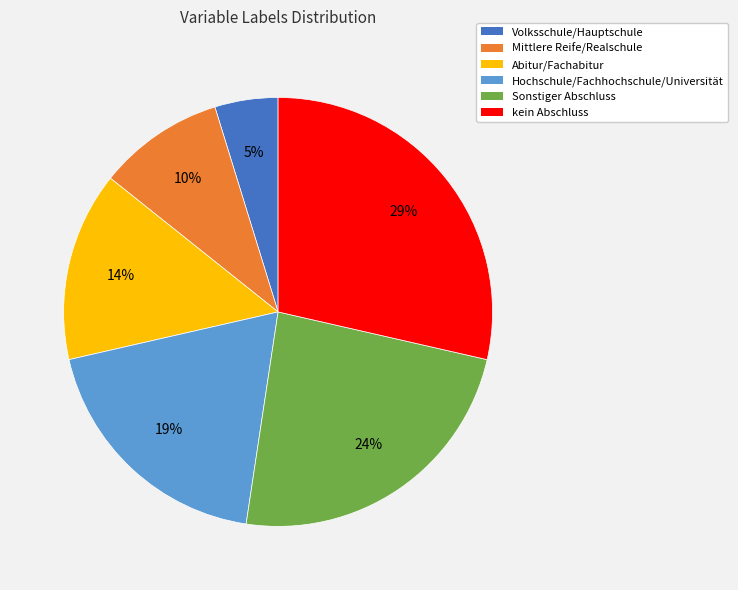

To the nearest percent, what is the average slice percentage?

17%